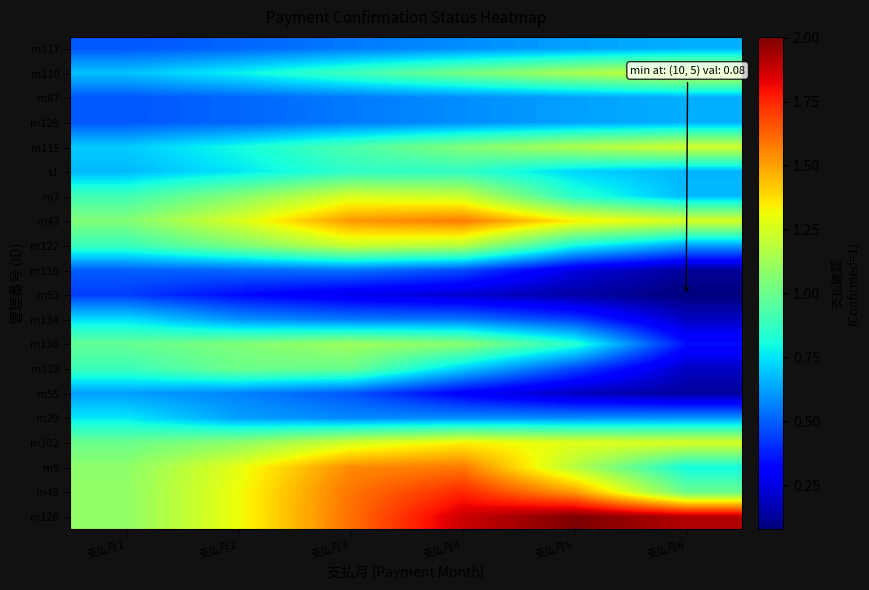

Which category has the lowest value across all series?

支払月6